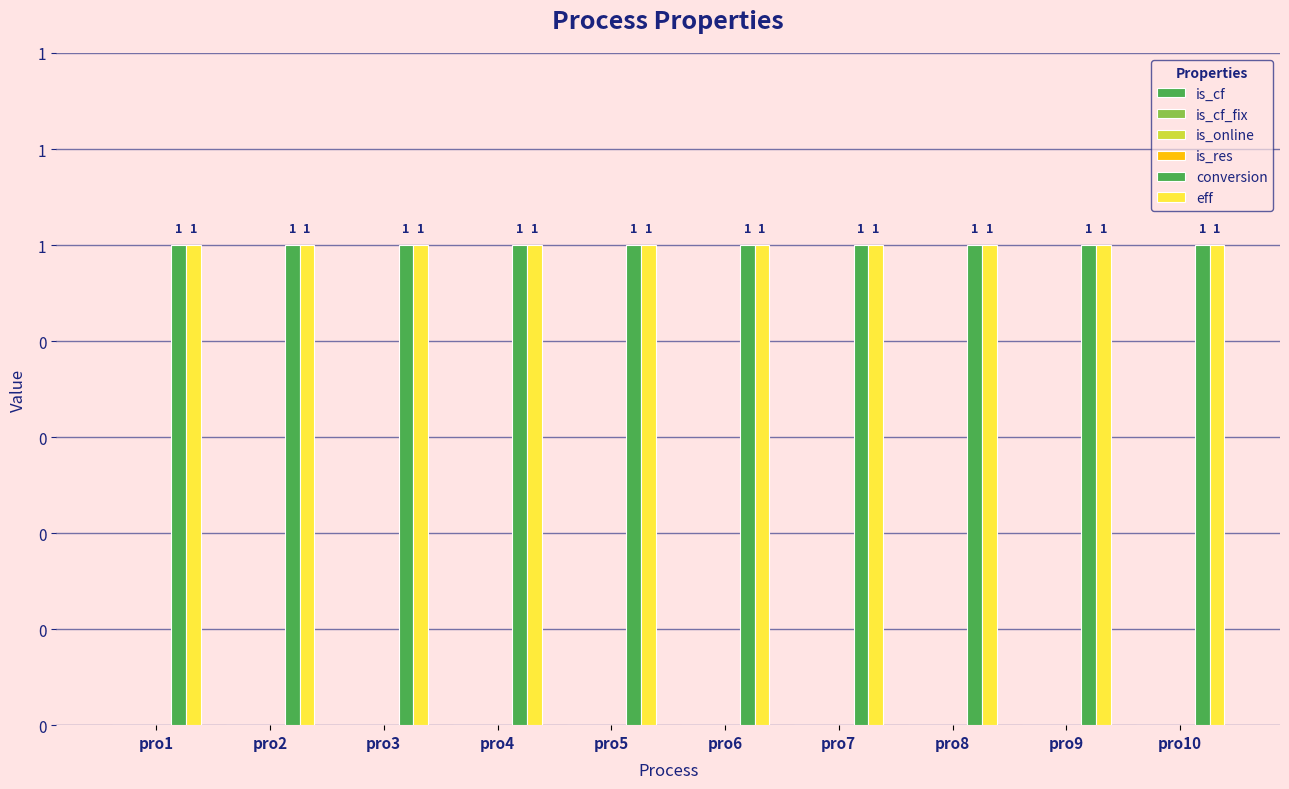

Does the chart contain stacked bars?

No